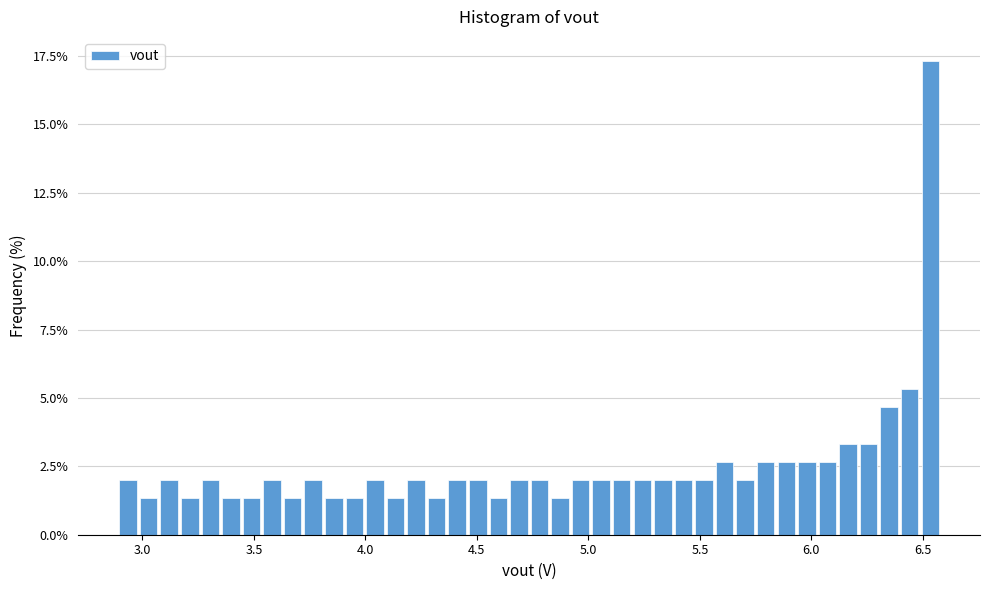

Read against the x-axis, roughly where is the centre of the tallest bar?

6.55